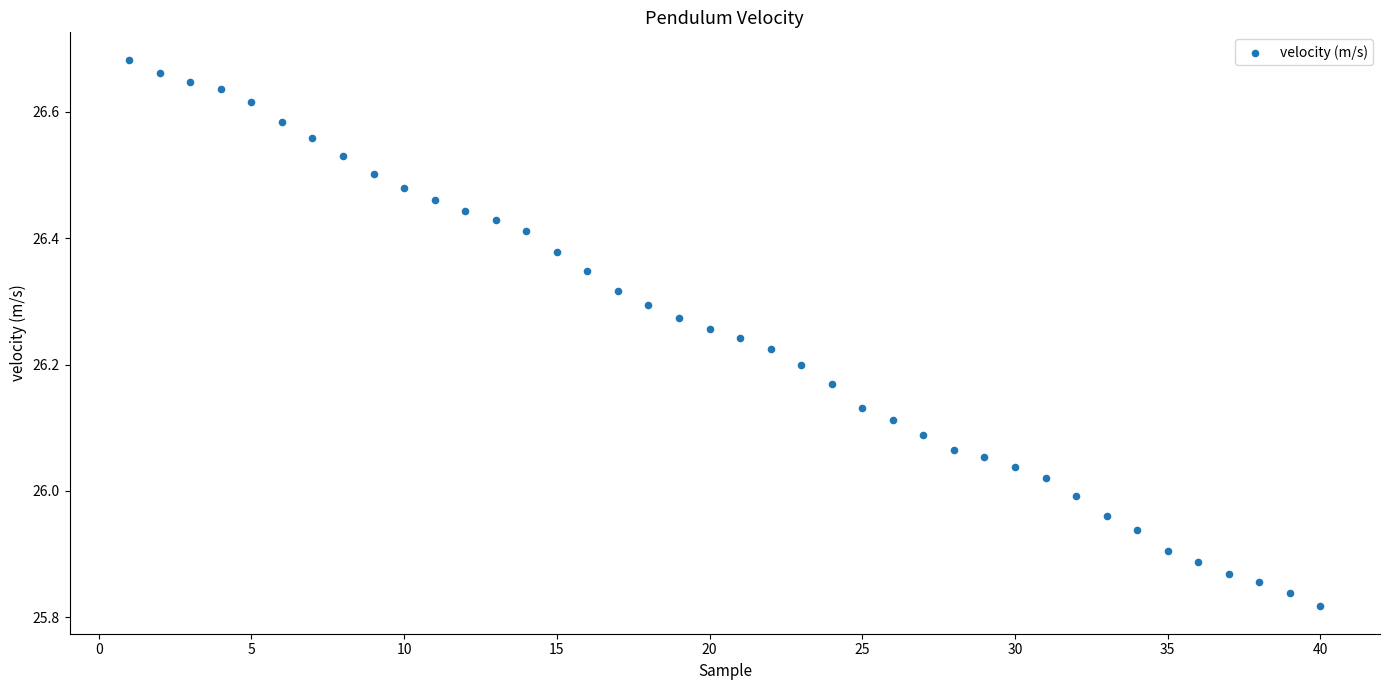

What is the range of Y values (max minus min)?

0.9